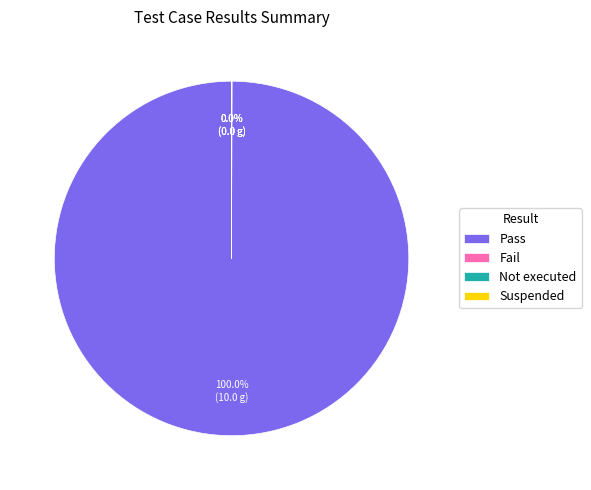

To the nearest percent, what is the average slice percentage?

25%